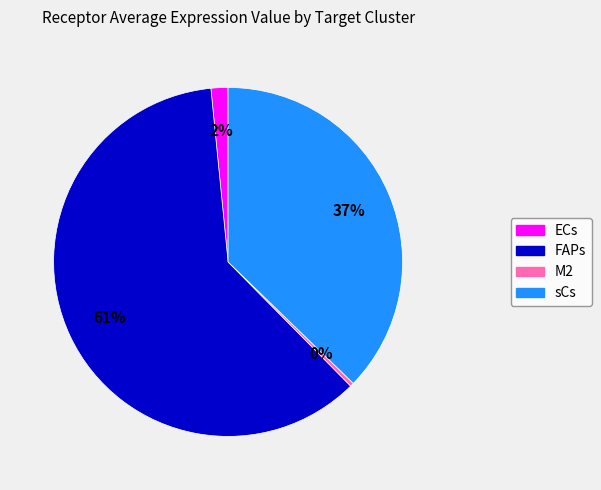

Combined, do sCs and FAPs account for over 50%?

Yes